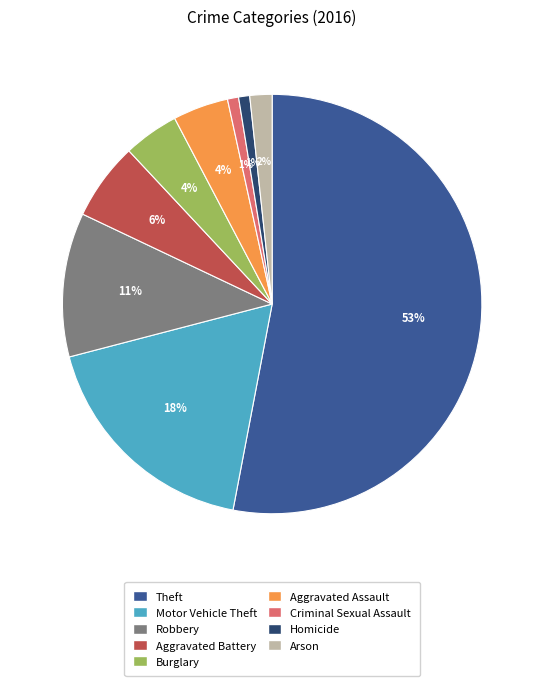

To the nearest percent, what percentage of the pie is Homicide?

1%